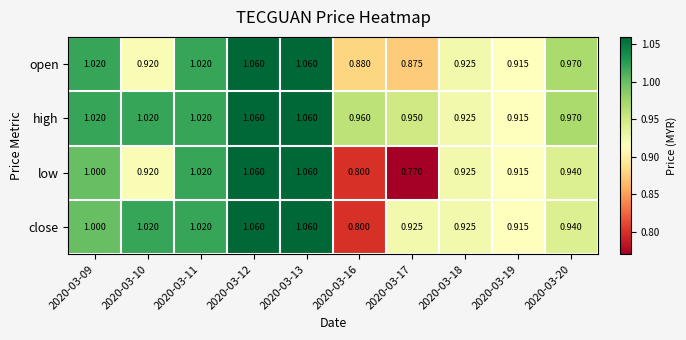

Which series has the largest range (max minus min)?

low